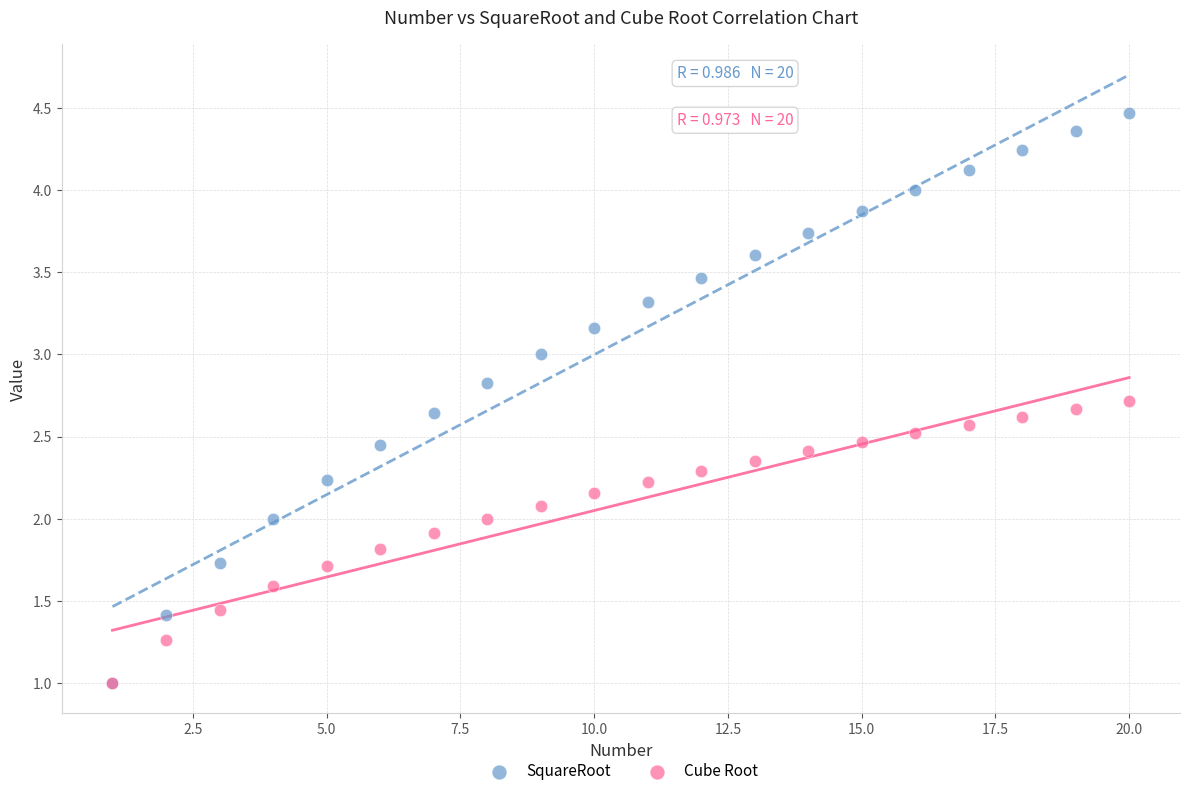

What are all the series names shown in the legend?

SquareRoot, Cube Root